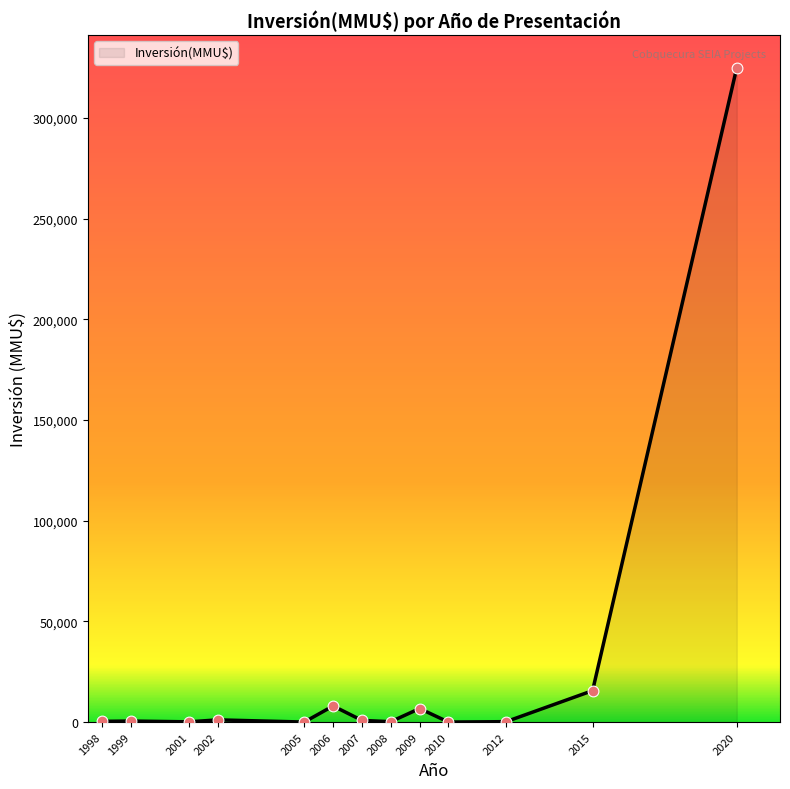

Which has a higher value, 2009 or 2015?

2015